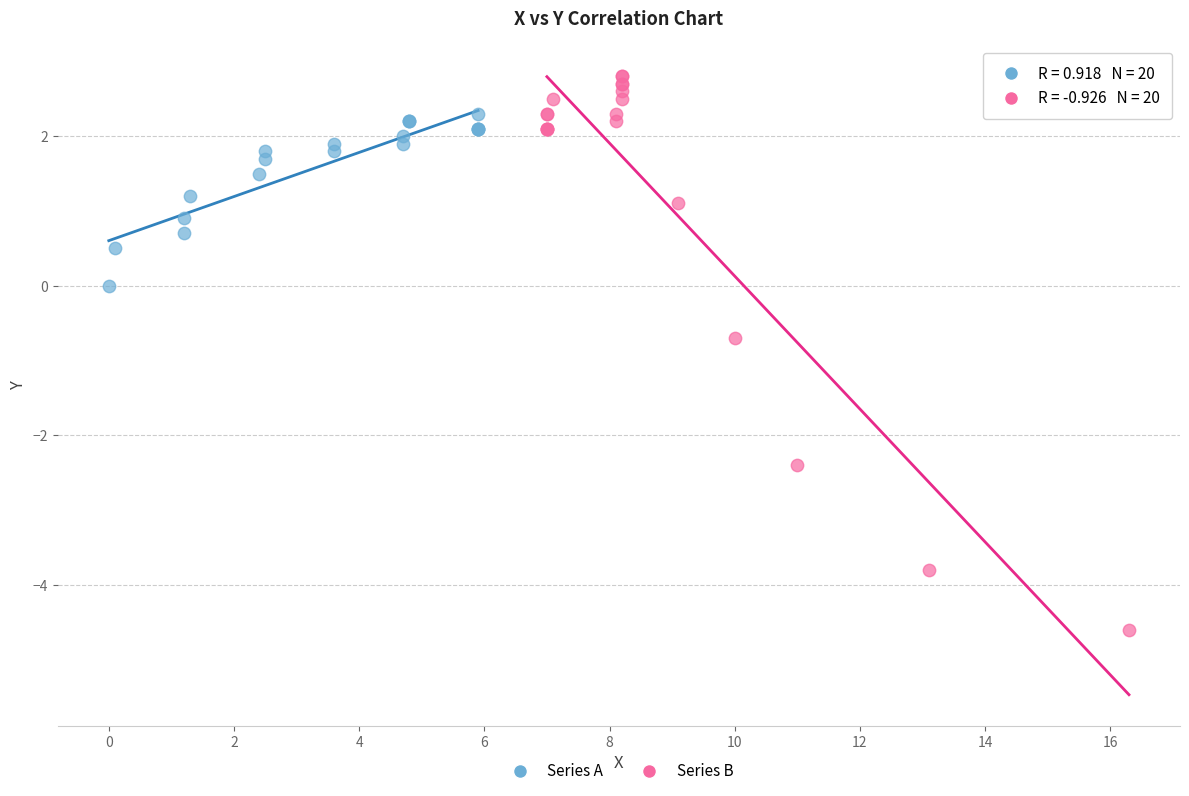

Which series contains the highest Y value?

Series B